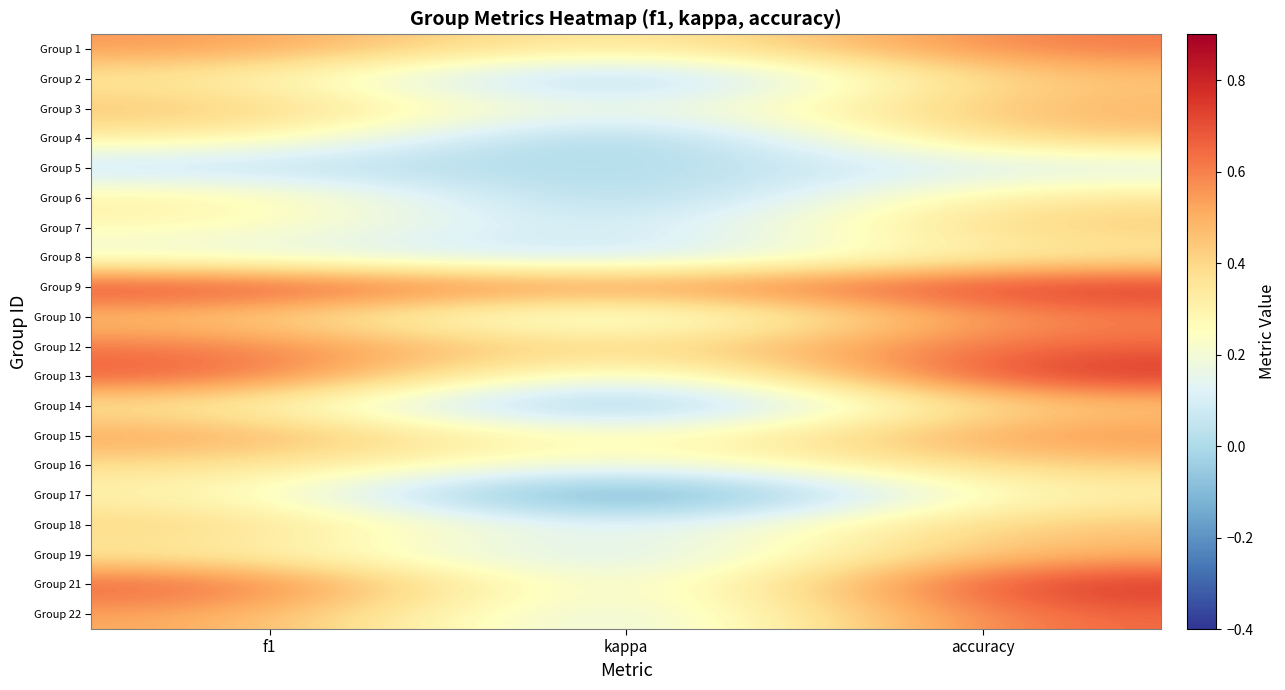

Which series has the largest total across all categories?

Group 9